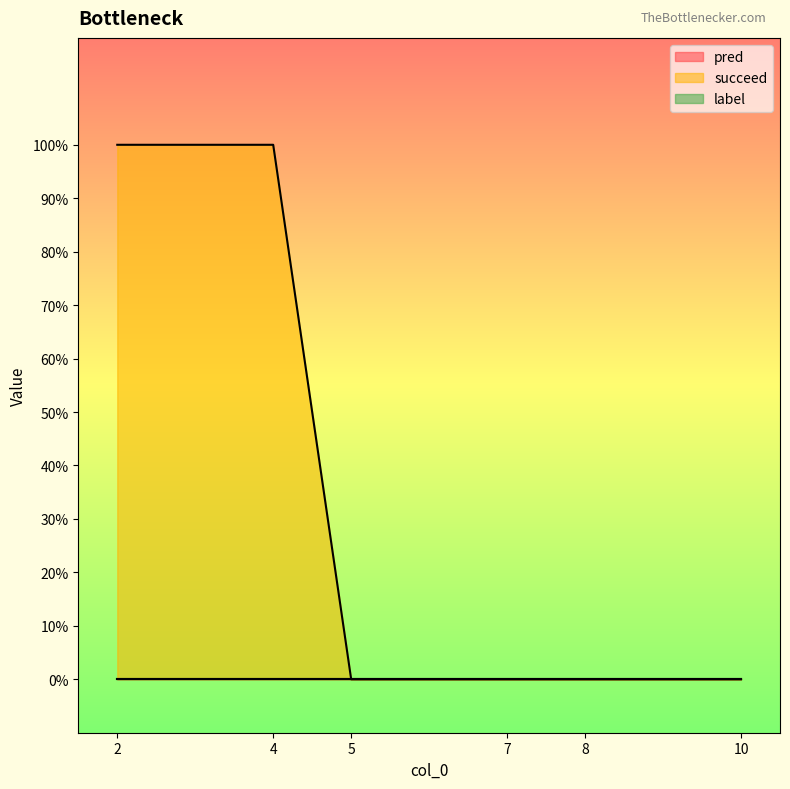

At which label is pred closest to 0?

2